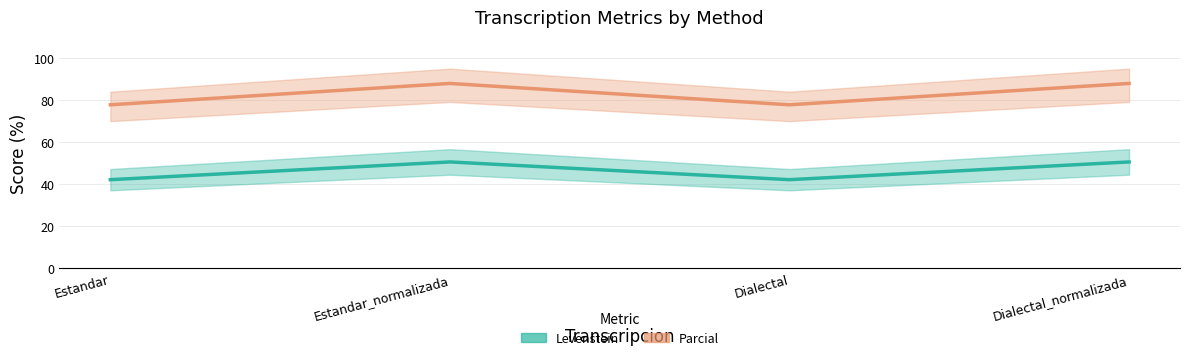

Reading left to right, extract all data points from this chart.

Levenstein: 42.2	50.6	42.2	50.6
Parcial: 77.8	87.9	77.8	87.9